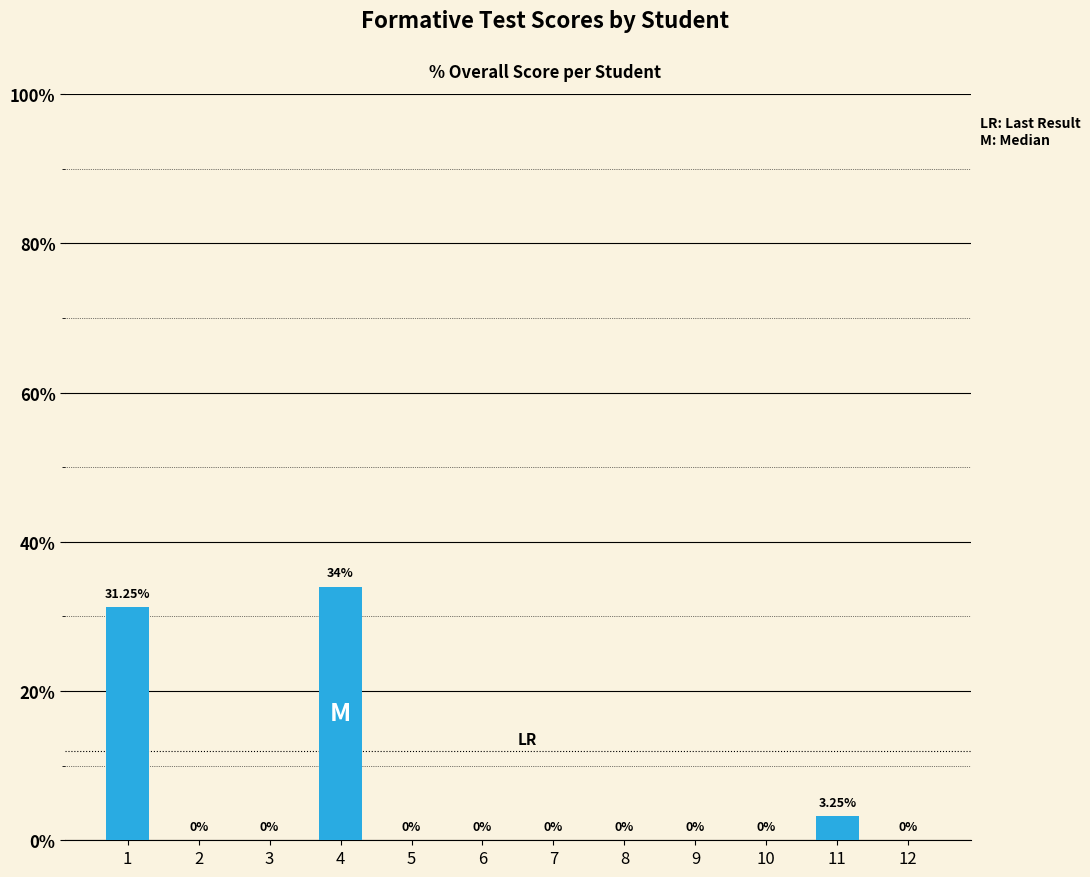

What is the change in value from 4 to 7?

-34.0